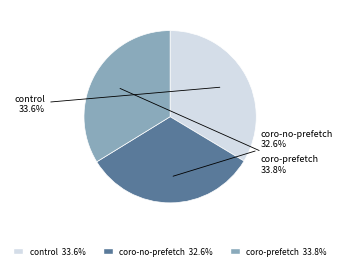

To the nearest percent, what is the difference between the coro-prefetch and coro-no-prefetch slice percentages?

1%